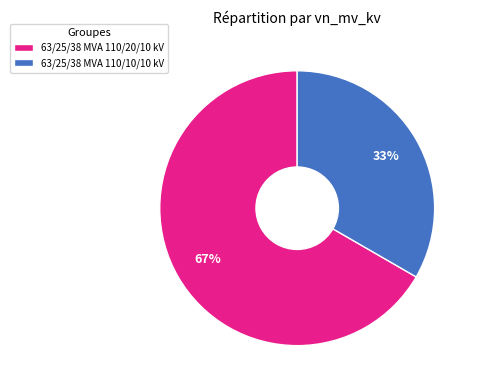

Which has a higher value, 63/25/38 MVA 110/10/10 kV or 63/25/38 MVA 110/20/10 kV?

63/25/38 MVA 110/20/10 kV